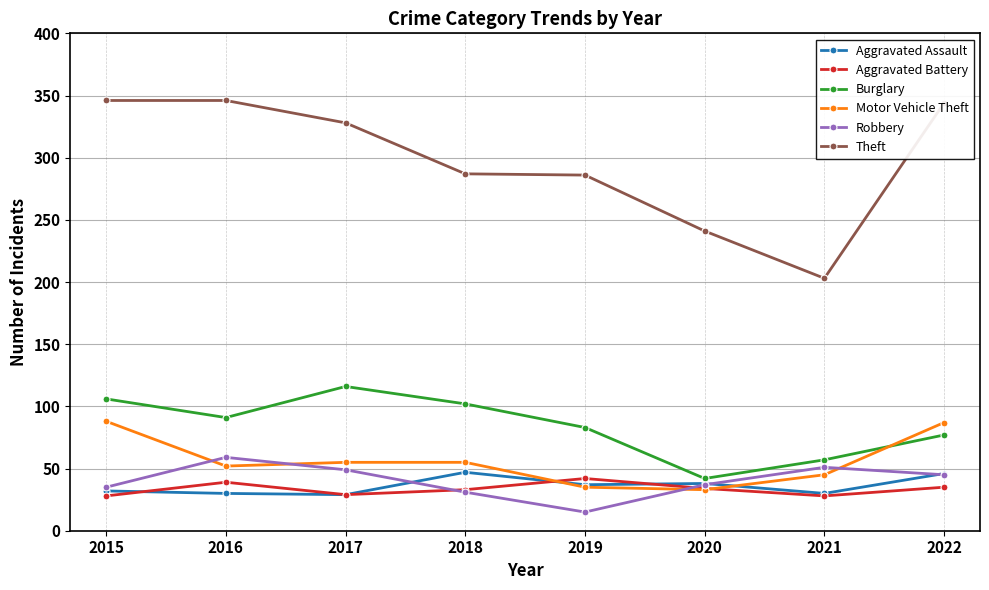

True or false: Aggravated Assault and Robbery cross at least once.

True